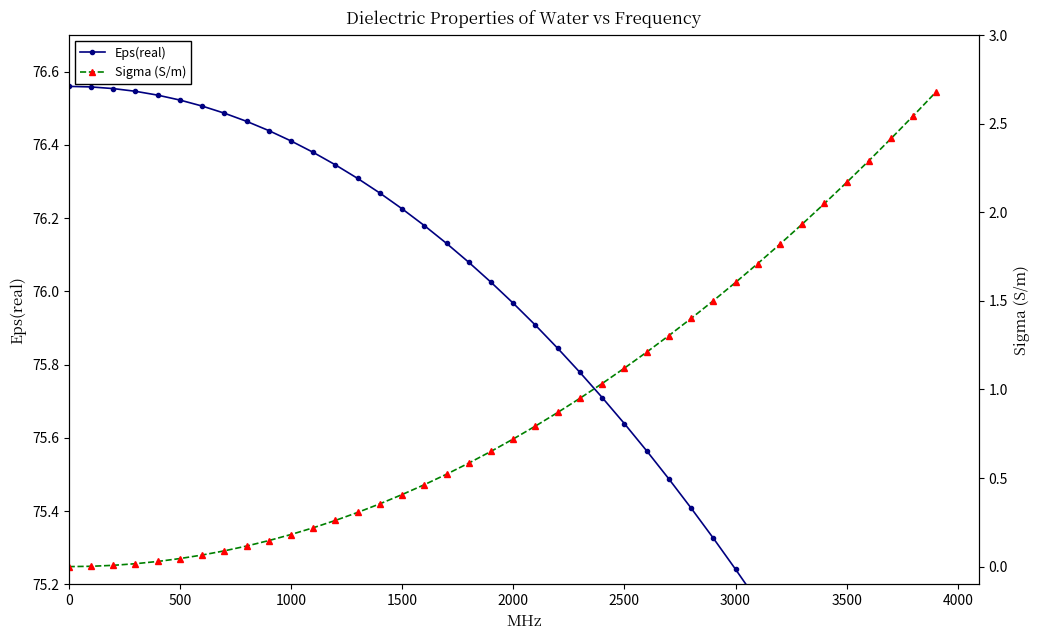

True or false: Eps(real) has a value of 31.2 at 23.

False